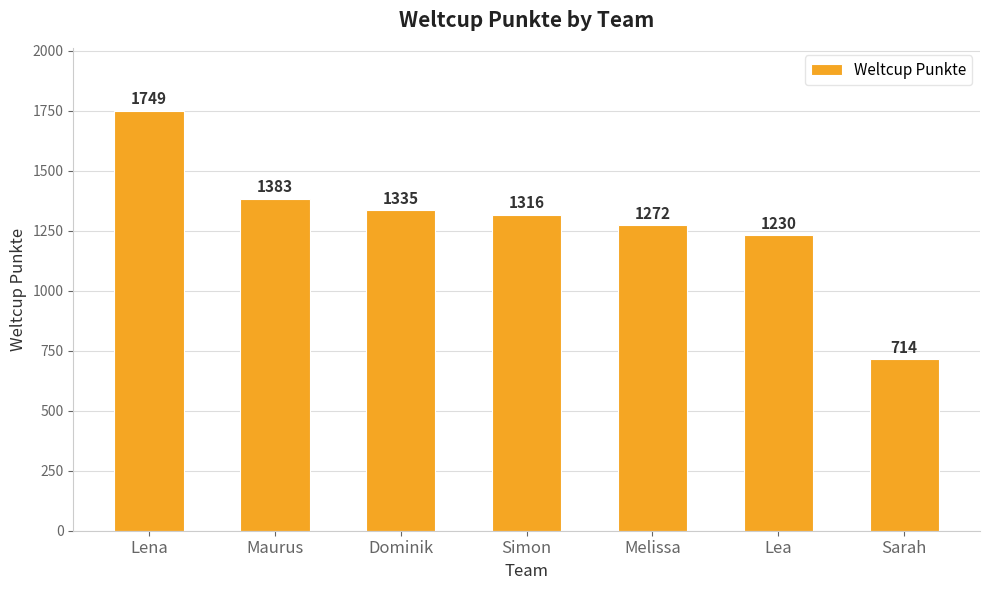

What is the greatest value displayed?

1749